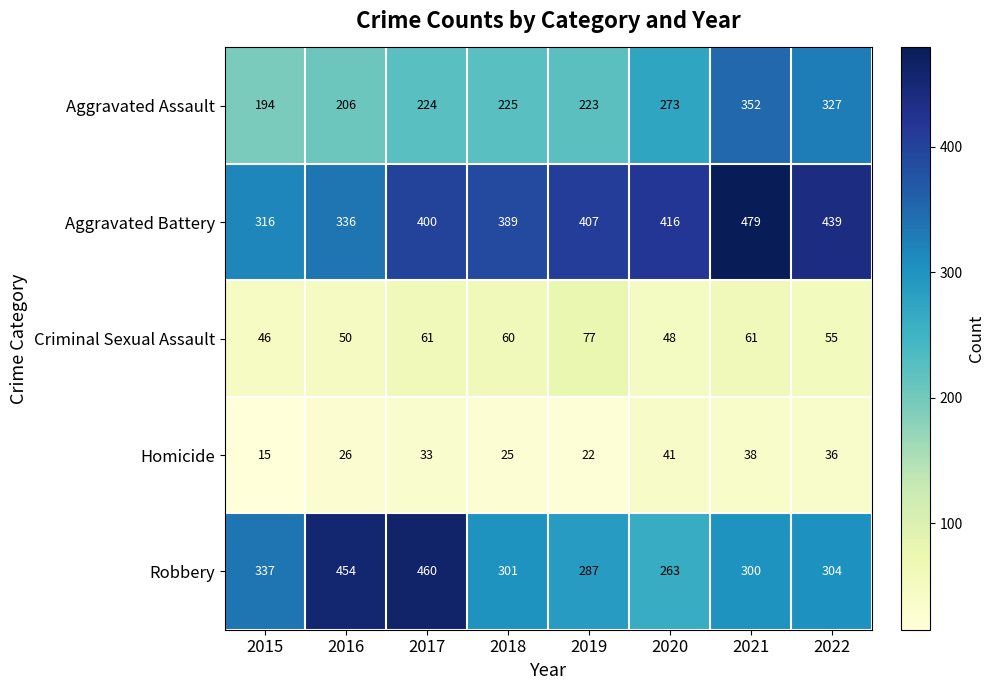

Which series has the widest spread of values?

Robbery